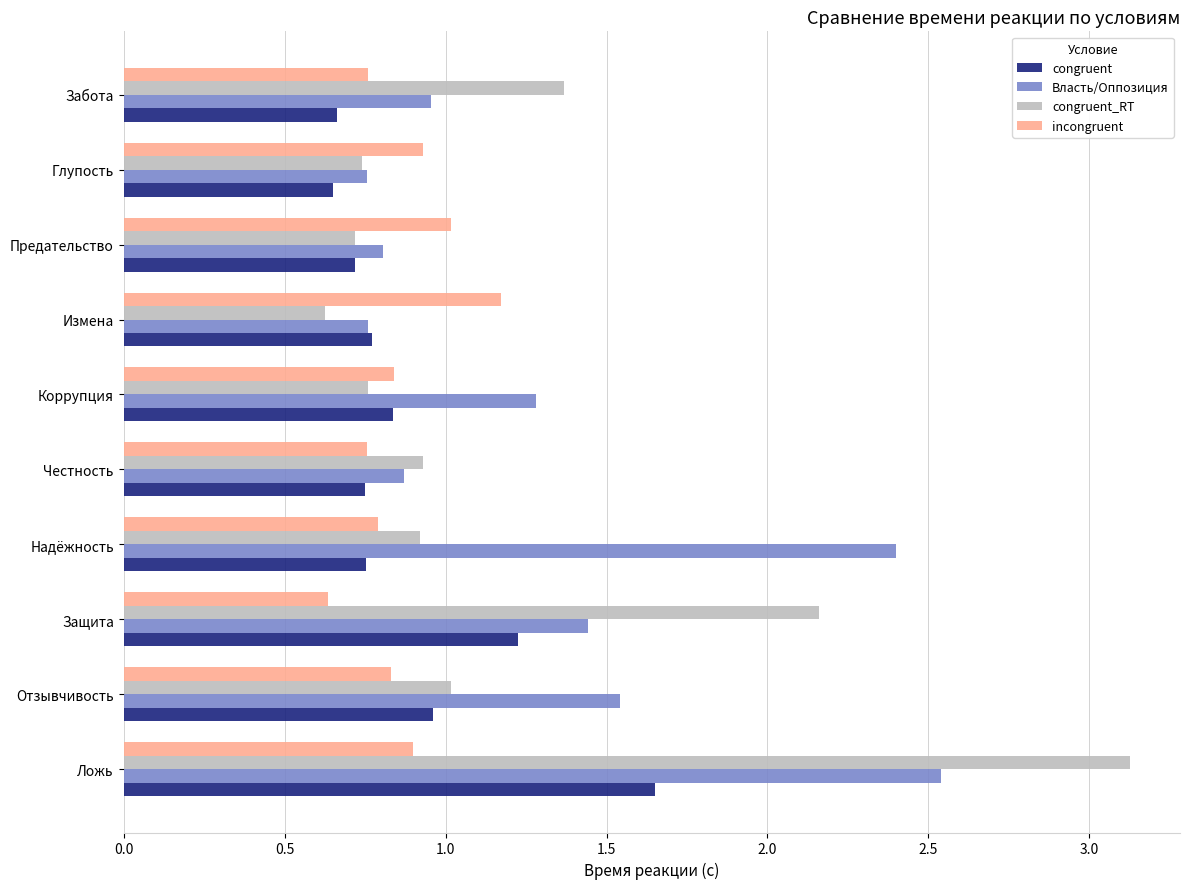

Which series has the largest range (max minus min)?

congruent_RT